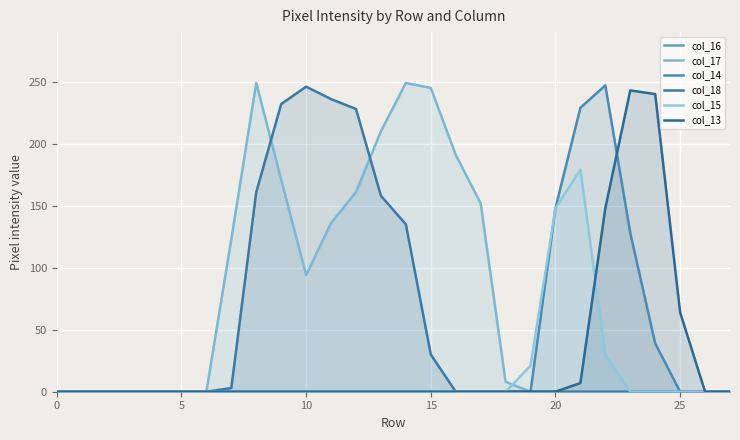

True or false: col_16 and col_18 intersect in this chart.

False